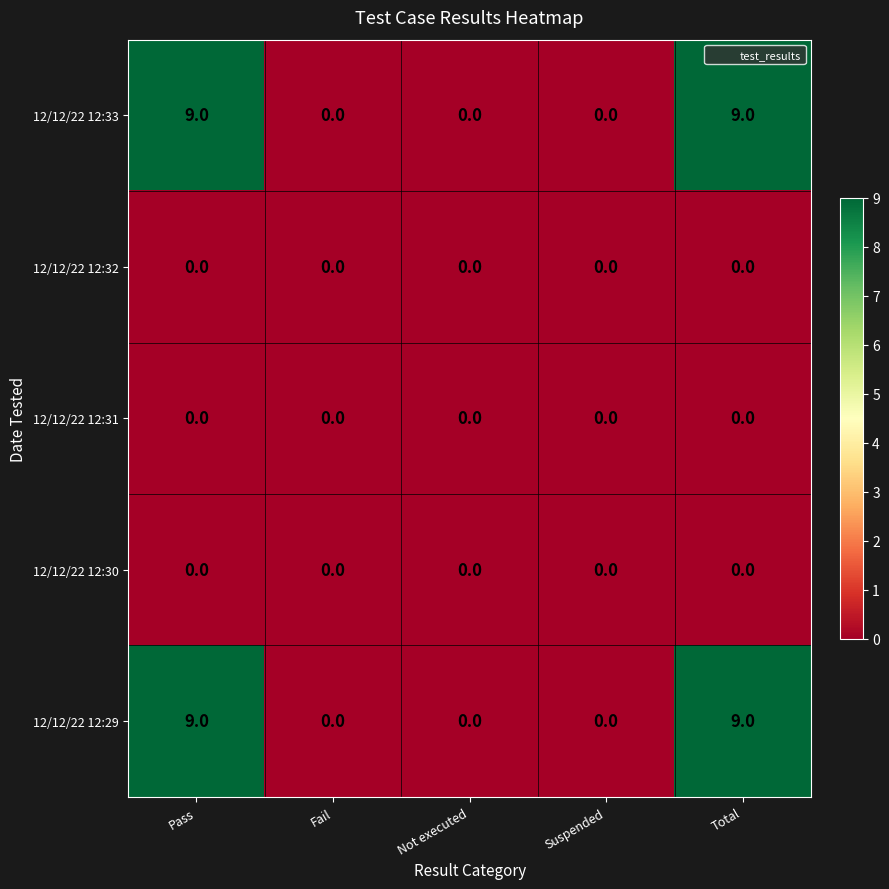

True or false: 12/12/22 12:29 has a value of 3 at Total.

False